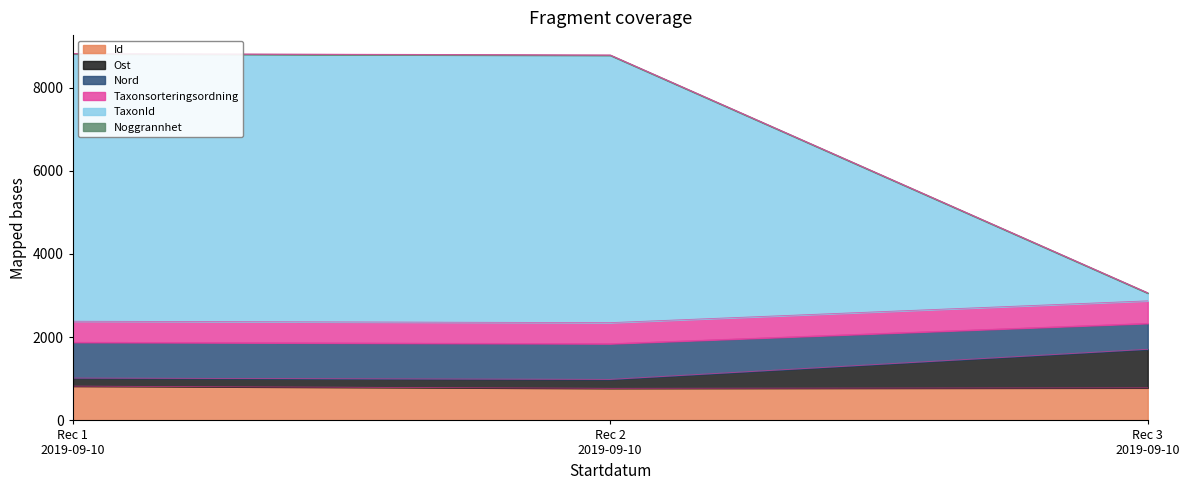

What is the highest value of the Id series?

824.0